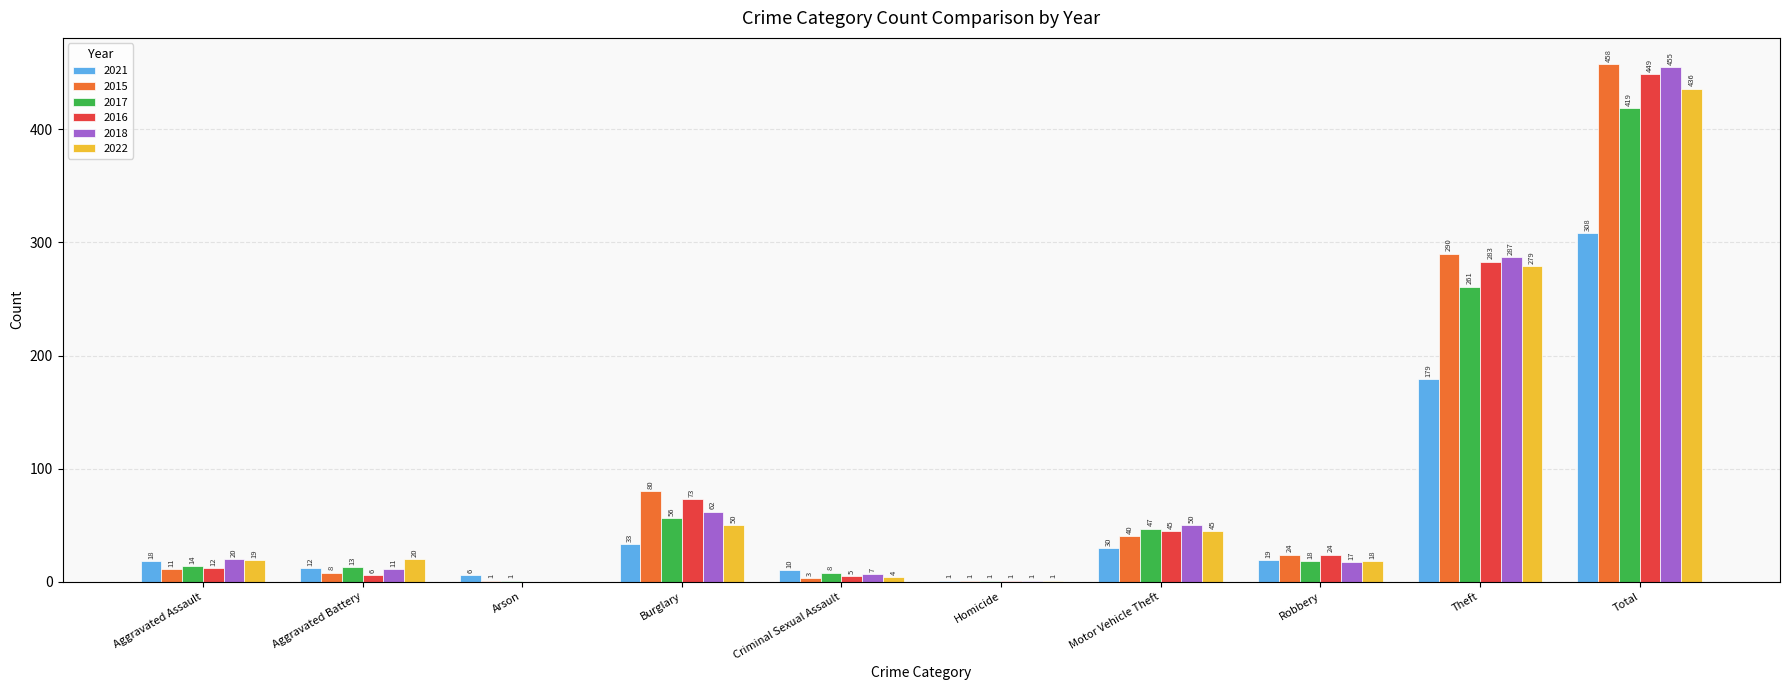

Where does the 2021 series first go above 19?

Burglary